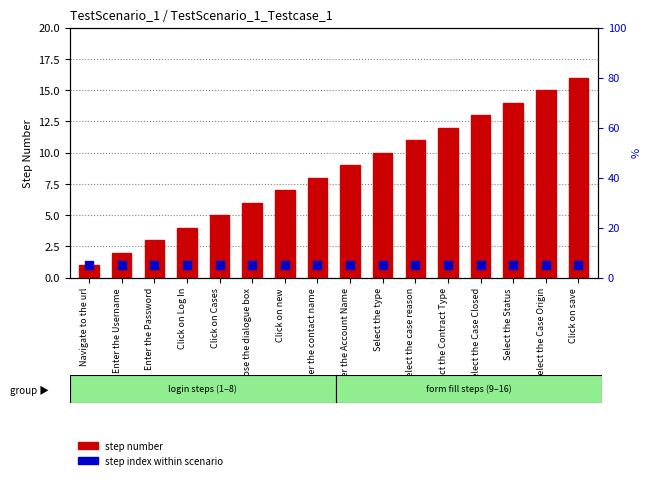

Which series has the widest spread of Y values?

step number